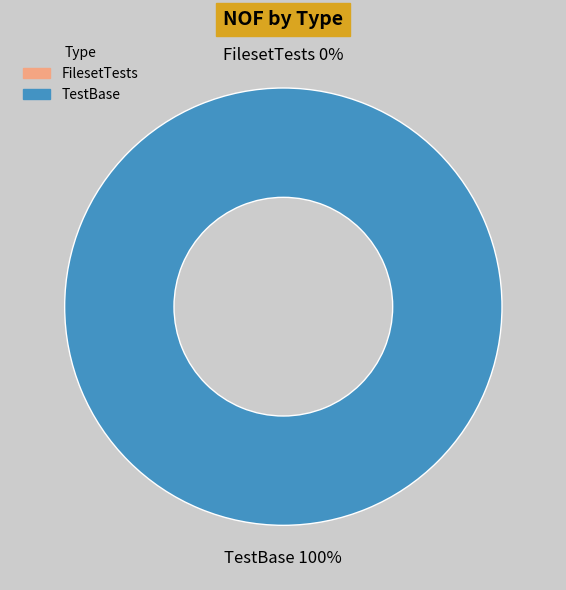

What is the majority slice?

TestBase